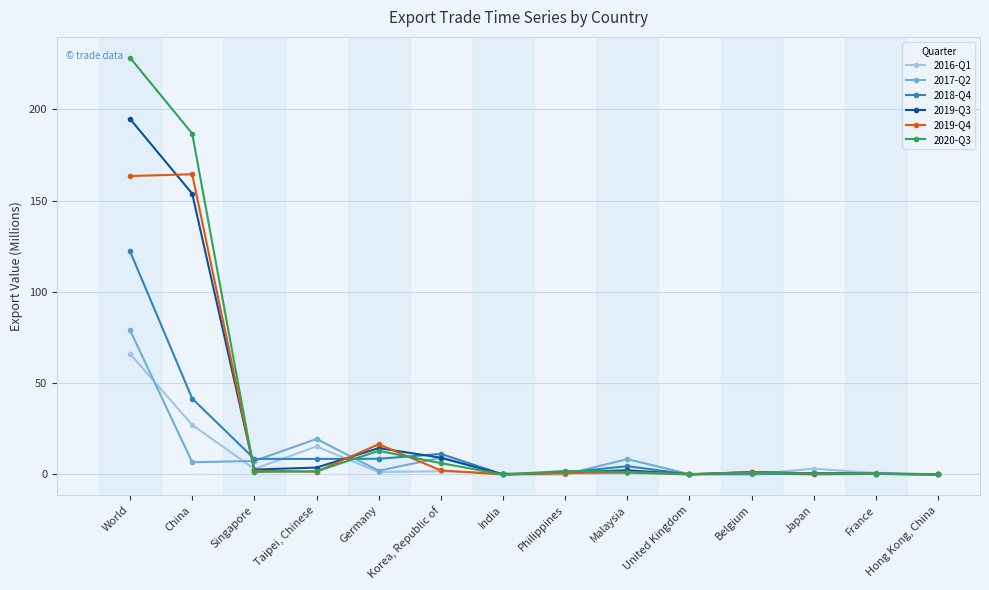

What is the label of the 10th point from the left?

United Kingdom